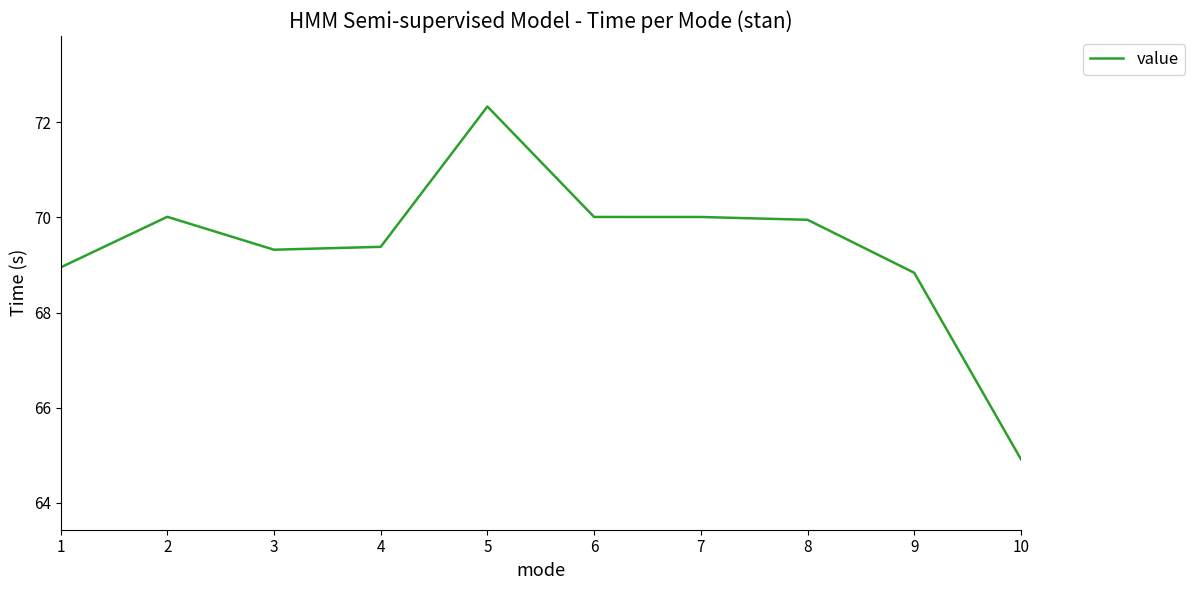

Count the number of values greater than 69.

7